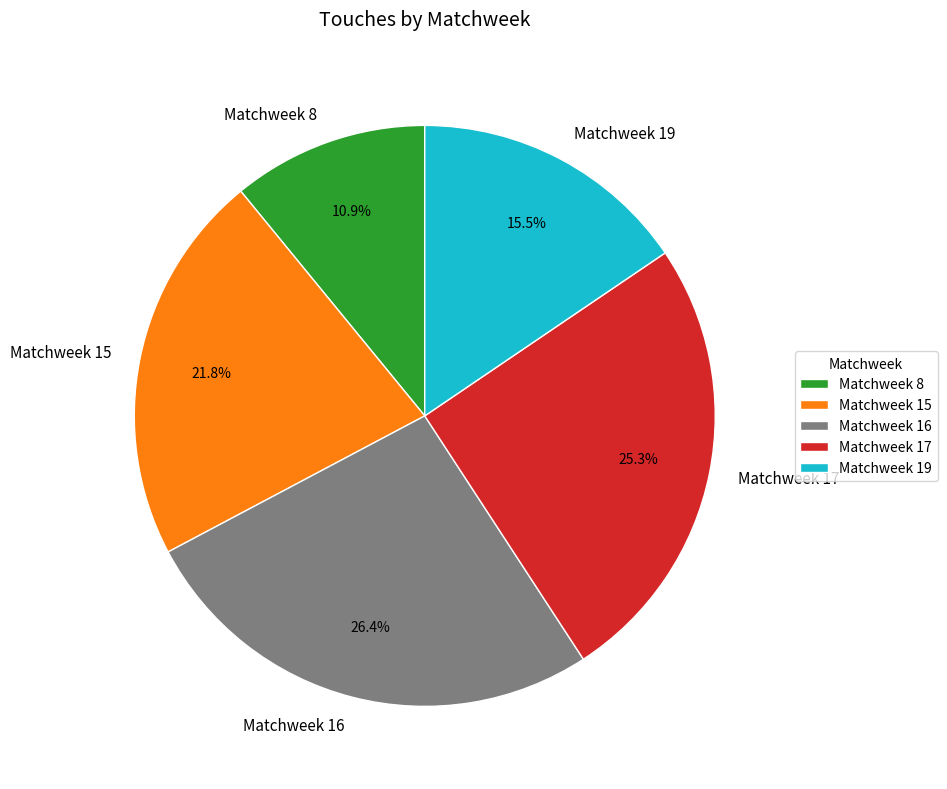

Which category has the smallest portion of the pie?

Matchweek 8